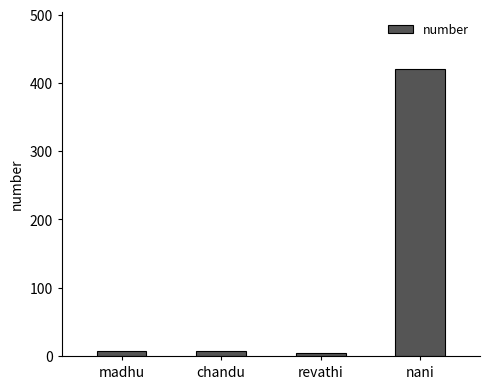

What is the average value?

110